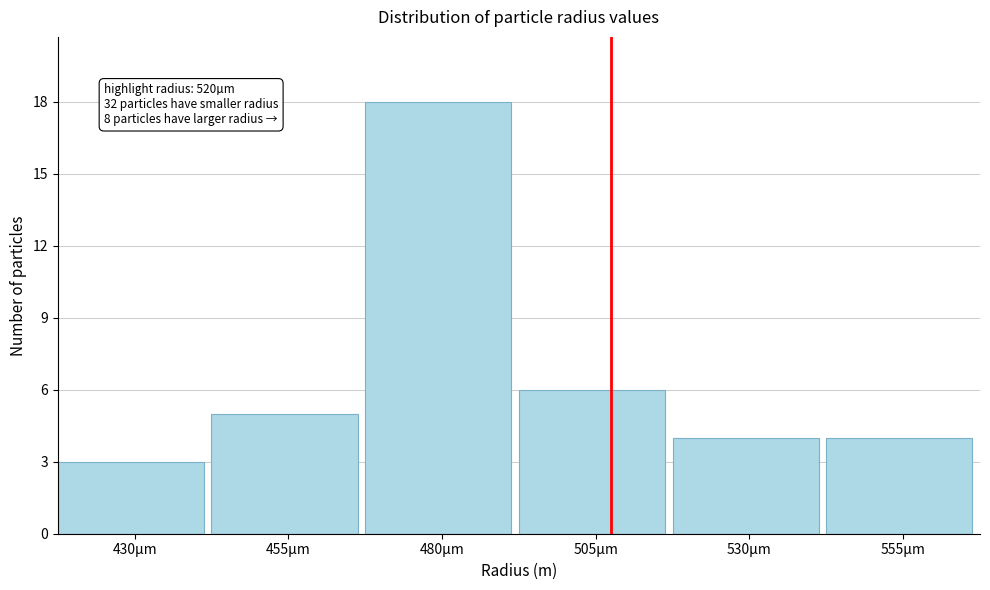

Reading left to right, transcribe all the data shown in this chart.

3	5	18	6	4	4